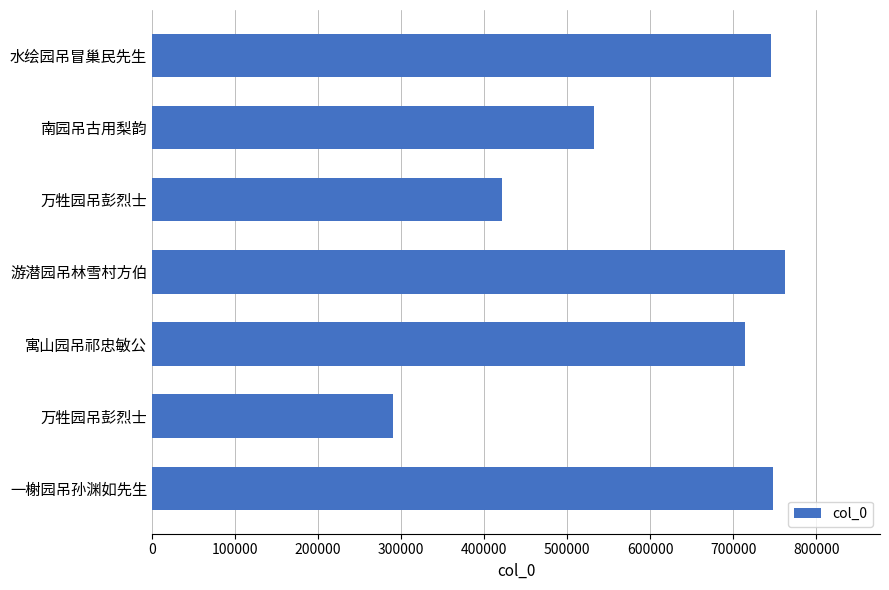

Does the chart contain any negative values?

No